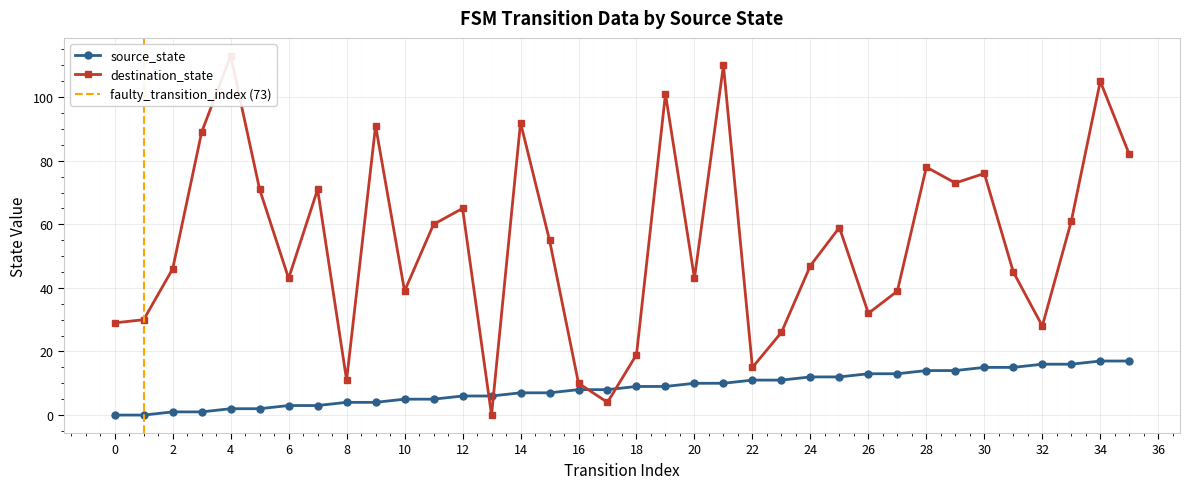

Which series has the largest total across all categories?

destination_state